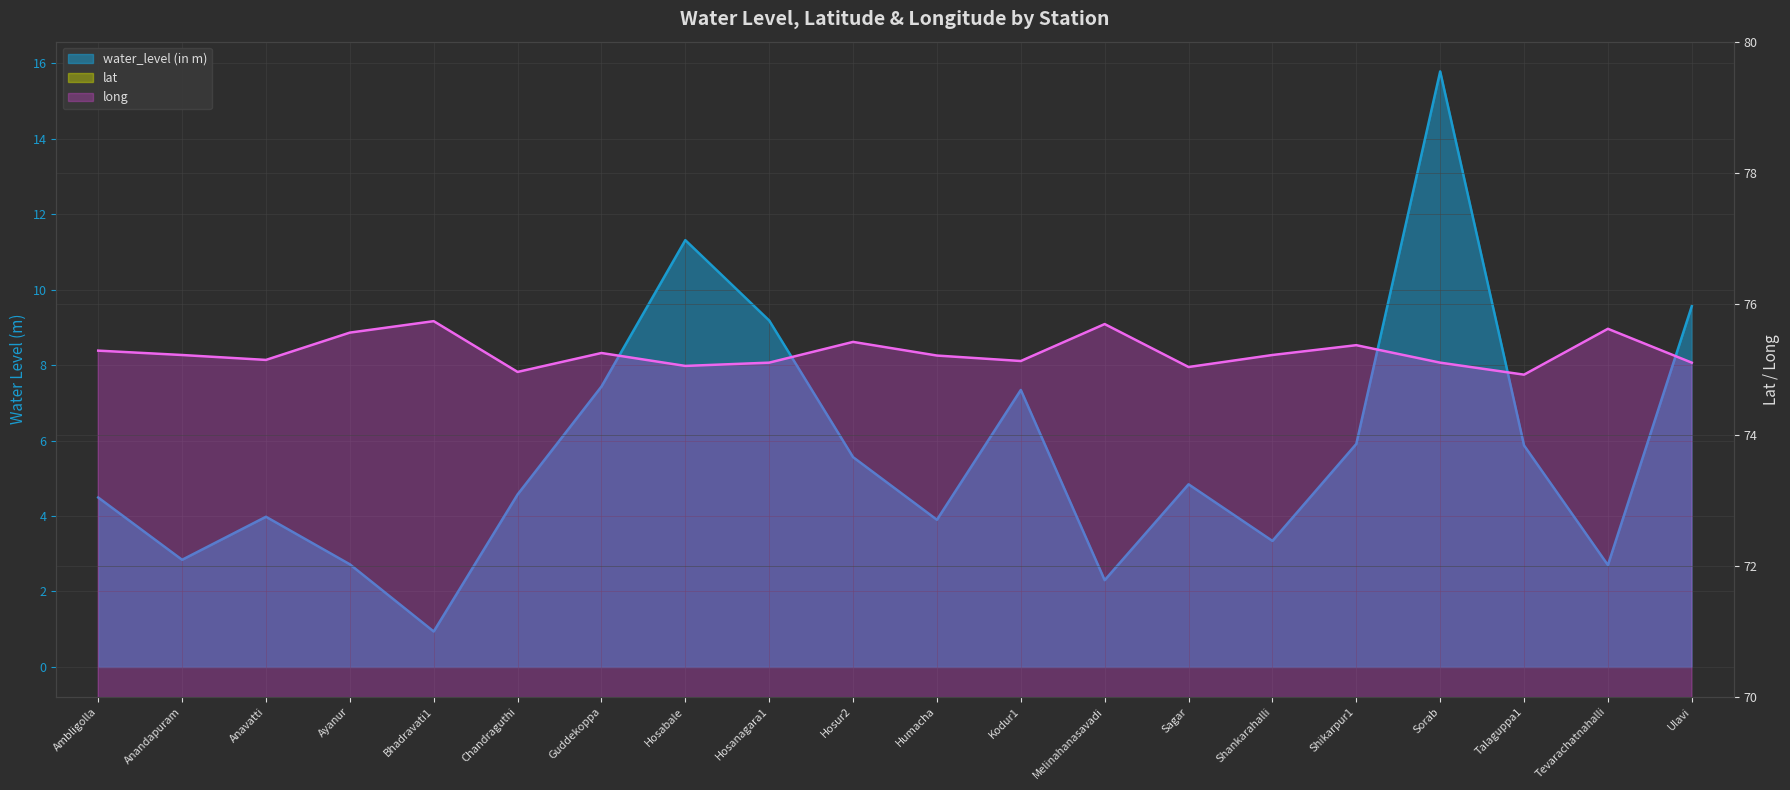

Where is water_level (in m) nearest to the value 8?

Guddekoppa